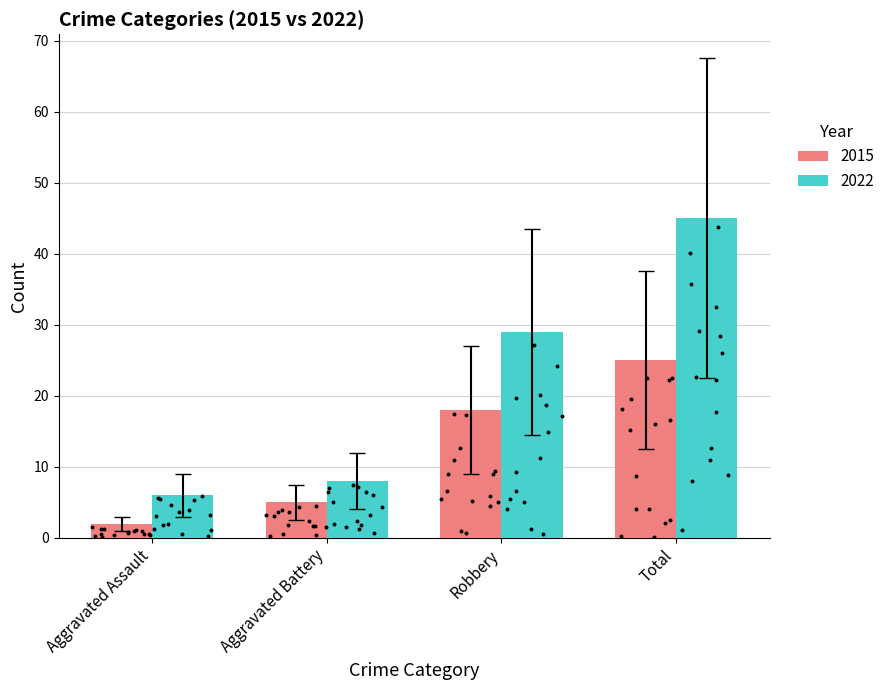

Is the value of 2015 at Aggravated Assault greater than the value of 2022 at Total?

No